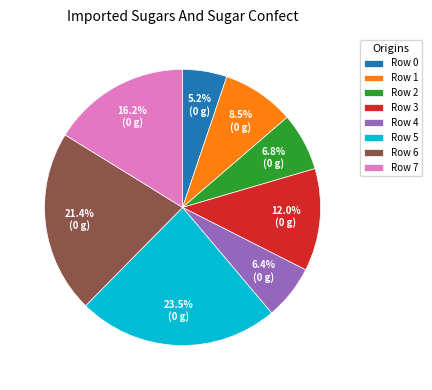

To the nearest percent, what is the combined percentage of Row 6 and Row 3?

33%